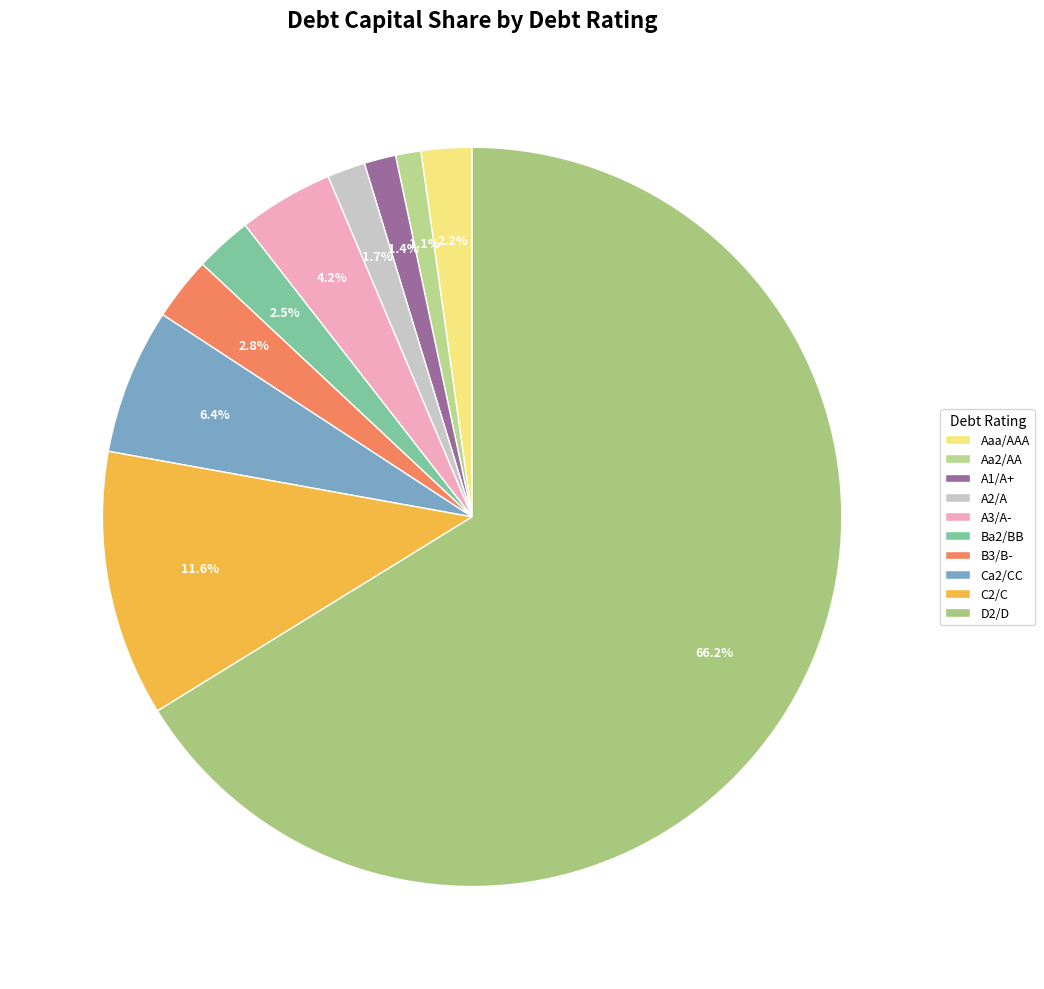

Is there a majority slice in this chart?

Yes